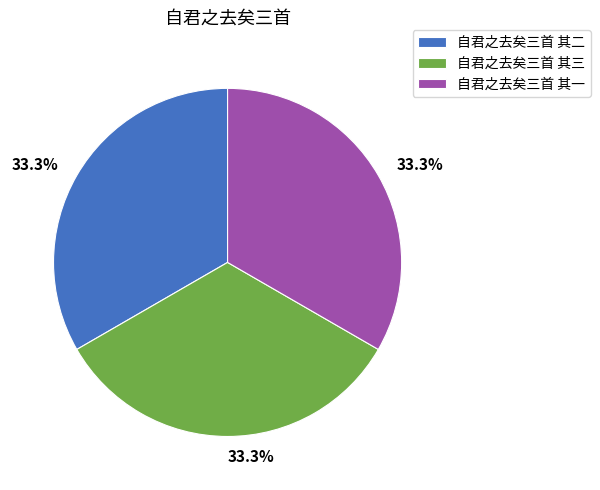

Does 自君之去矣三首 其二 account for over 50% of the chart?

No